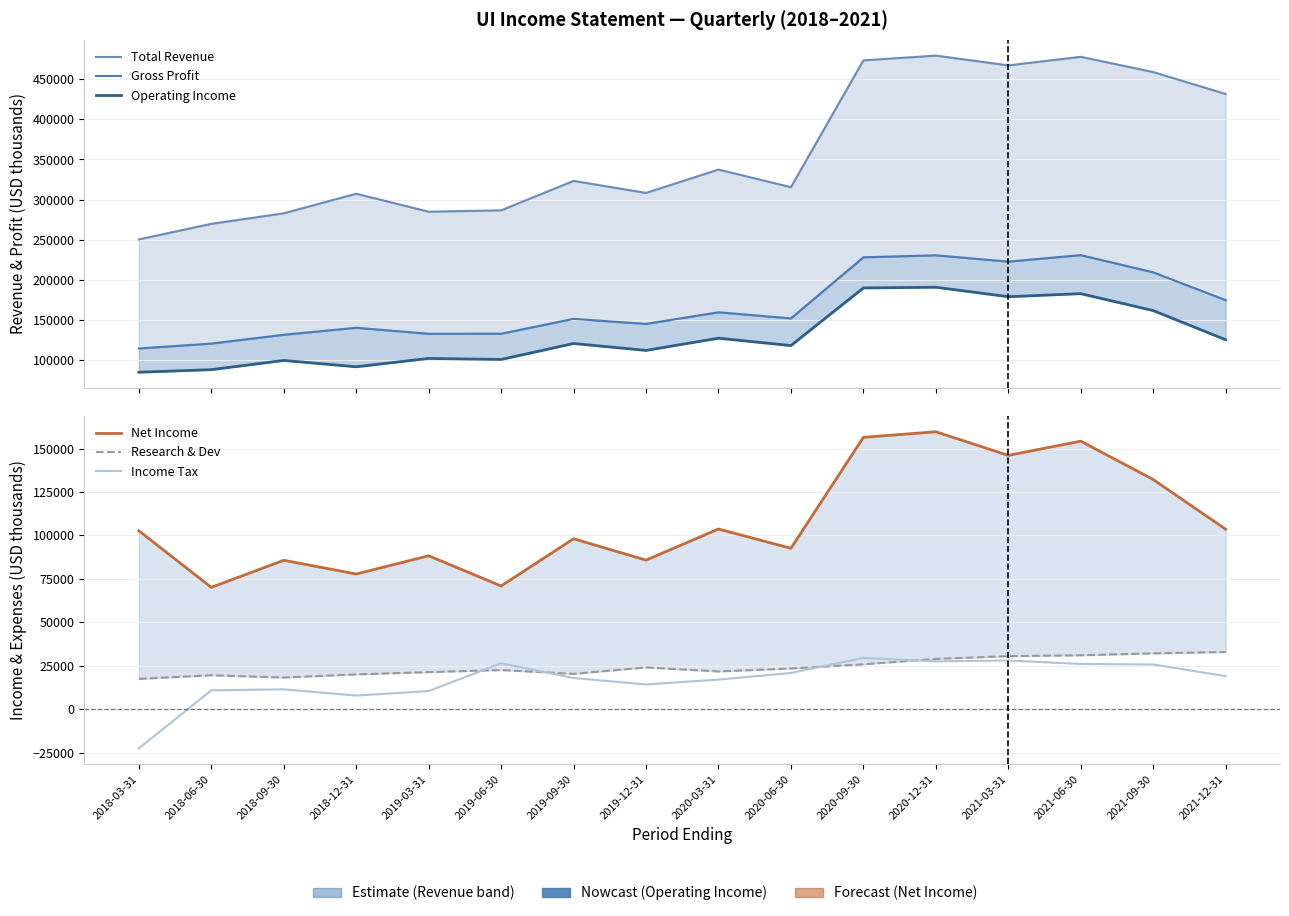

At which label does Research & Dev reach its minimum?

2018-03-31